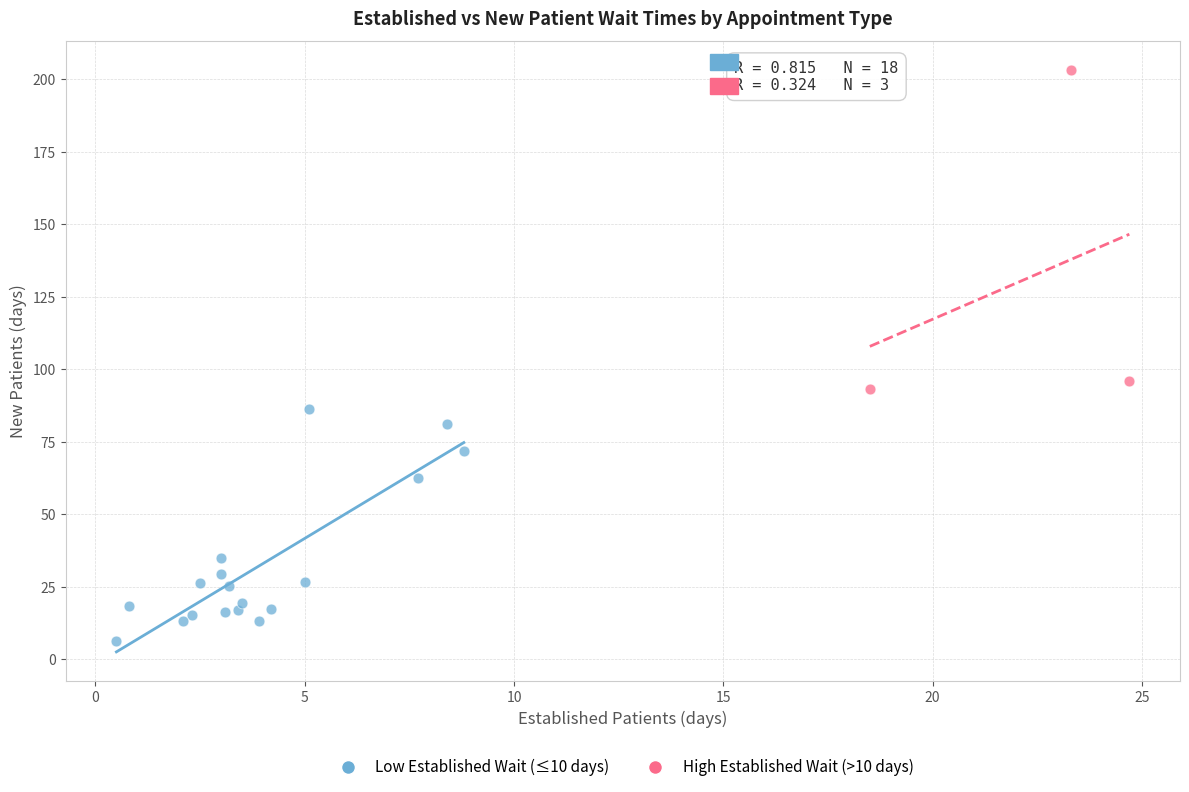

Which series reaches the maximum Y coordinate?

High Established Wait (>10 days)